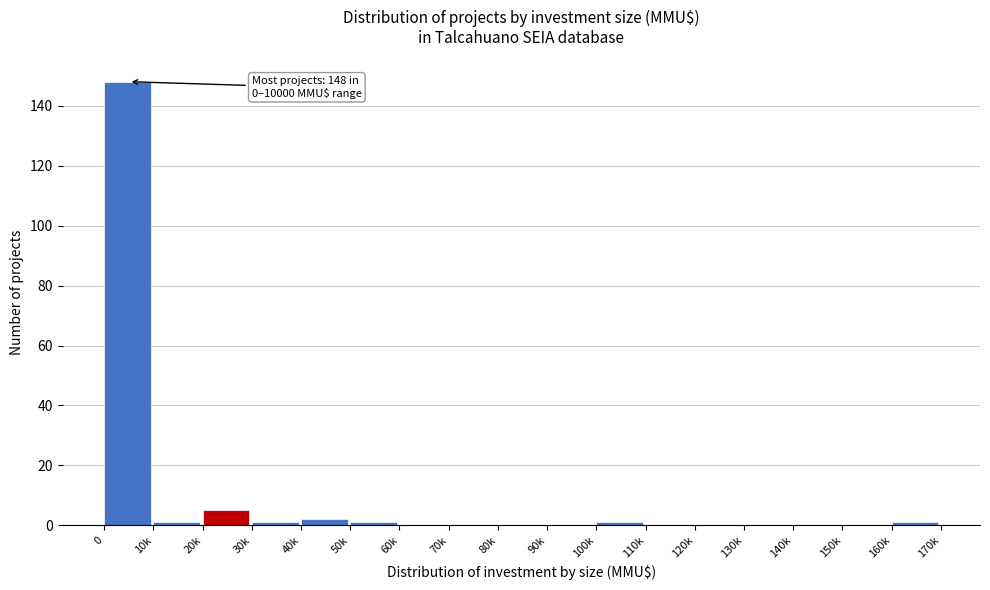

Reading left to right, transcribe all the data shown in this chart.

0=148	10k=1	20k=5	30k=1	40k=2	50k=1	60k=0	70k=0	80k=0	90k=0	100k=1	110k=0	120k=0	130k=0	140k=0	150k=0	160k=1